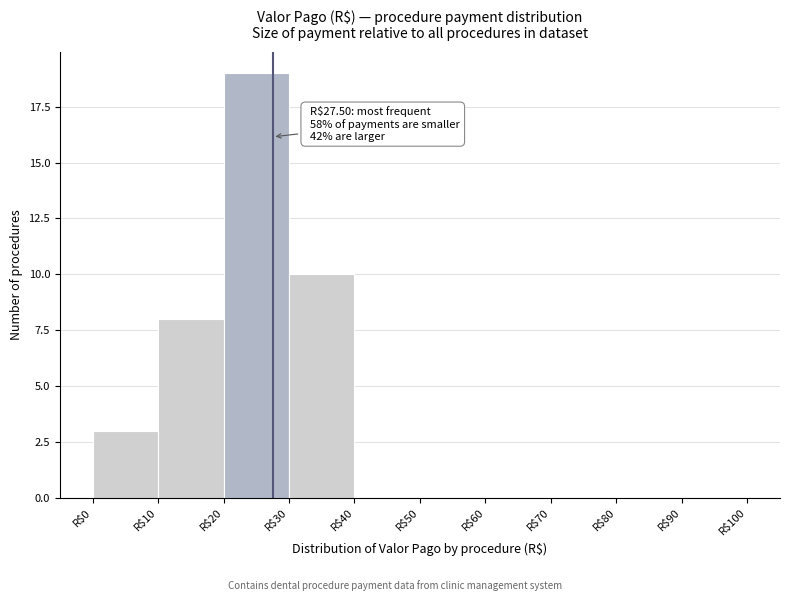

Which range on the x-axis has the tallest bar?

20 to 30